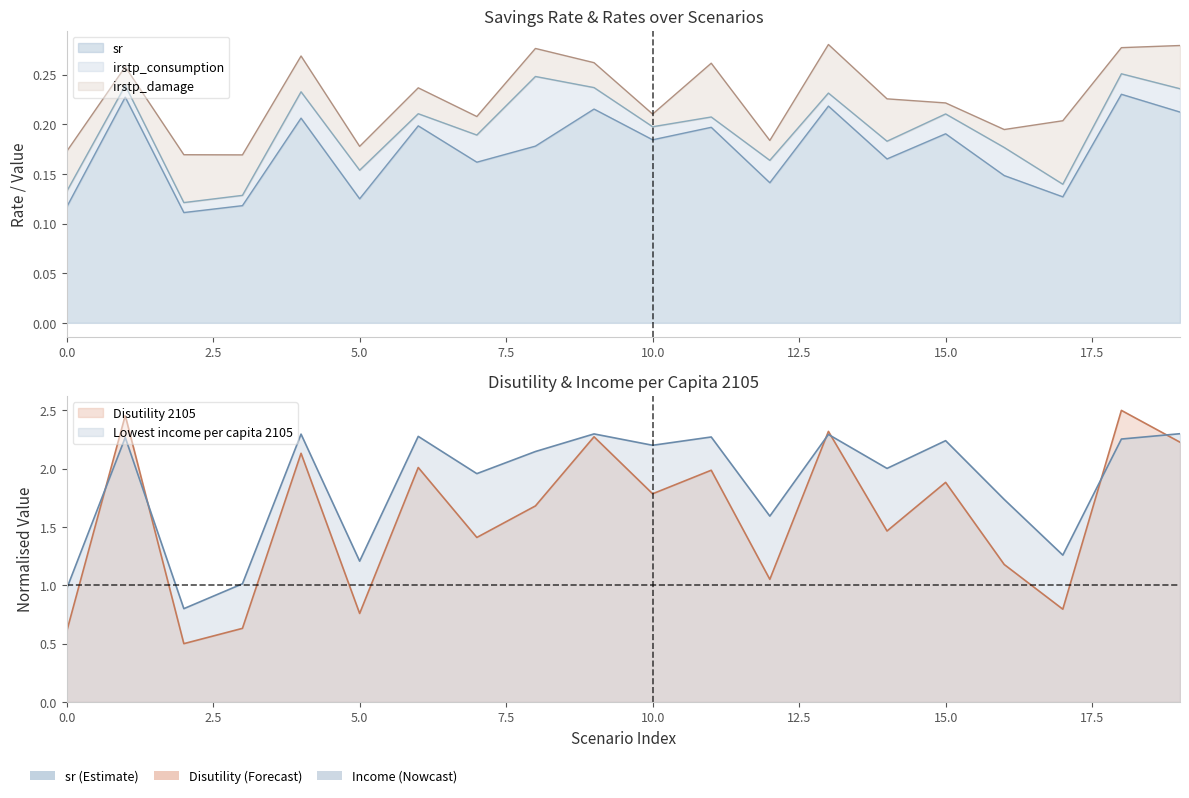

What is the sum of all Lowest income per capita 2105 values?

37.4